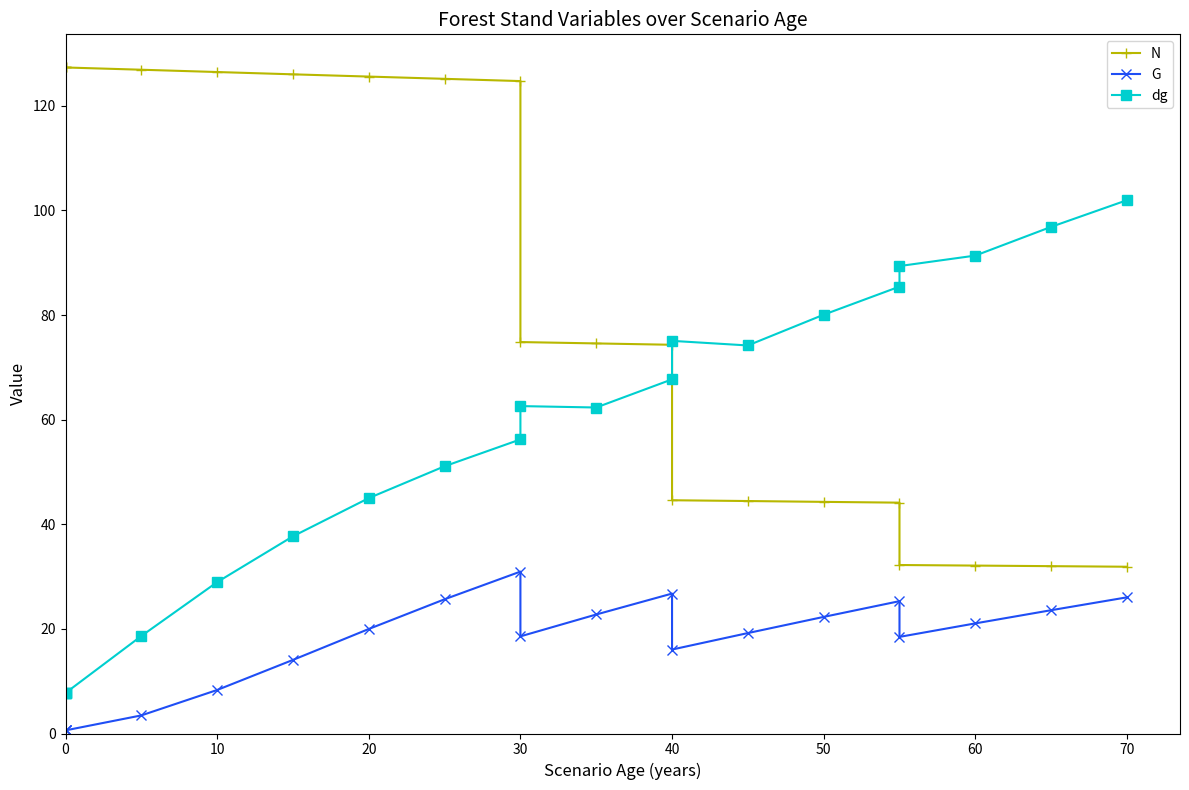

What is the difference between the highest and lowest values at 50?

57.8